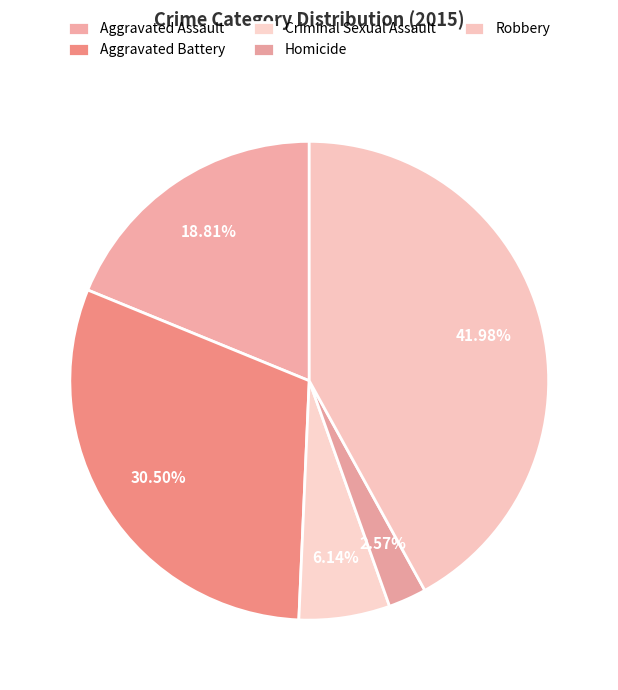

To the nearest percent, what percentage of the pie is Homicide?

3%